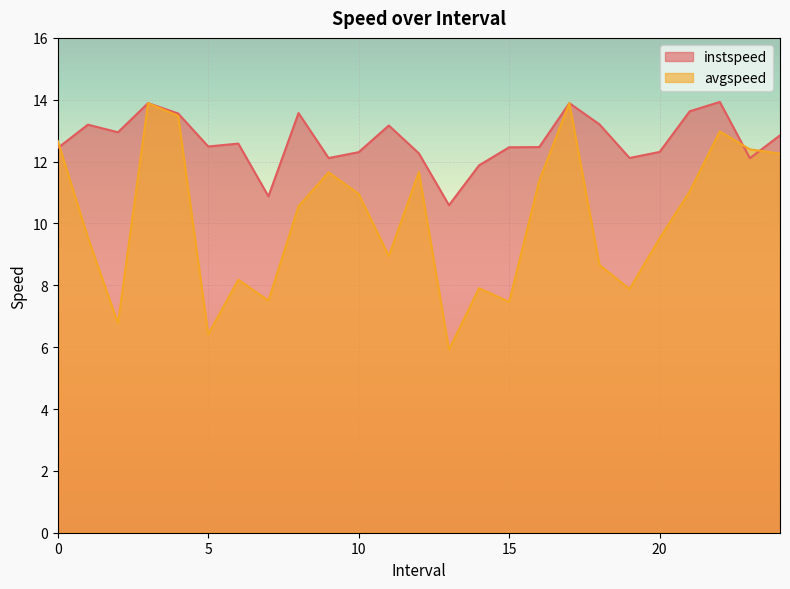

What is the value of the avgspeed point at the 12th from the left?

8.9